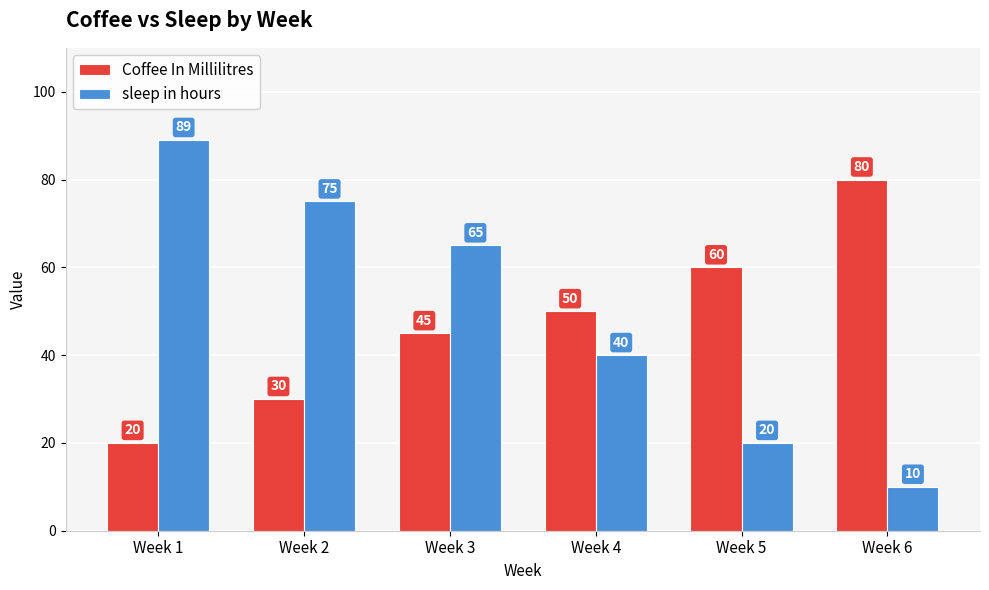

What is the maximum value shown in the chart?

89